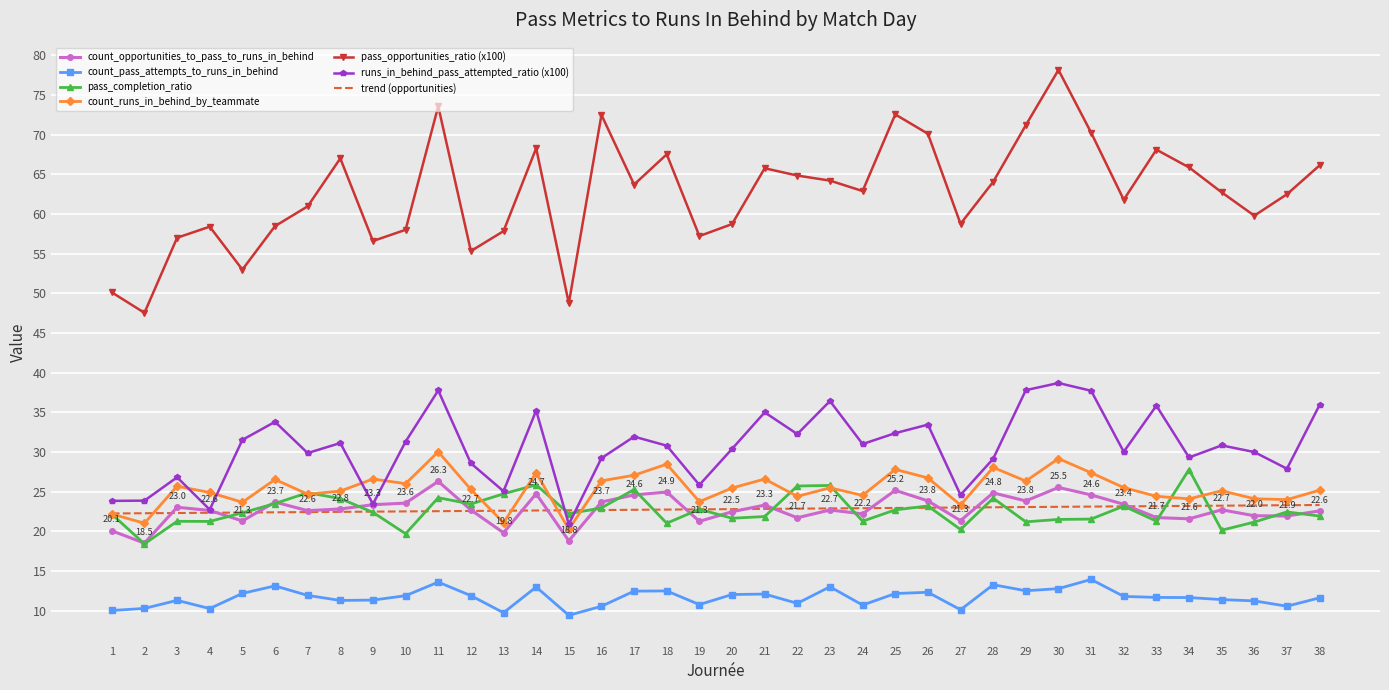

What is the maximum value shown in the chart?

78.1